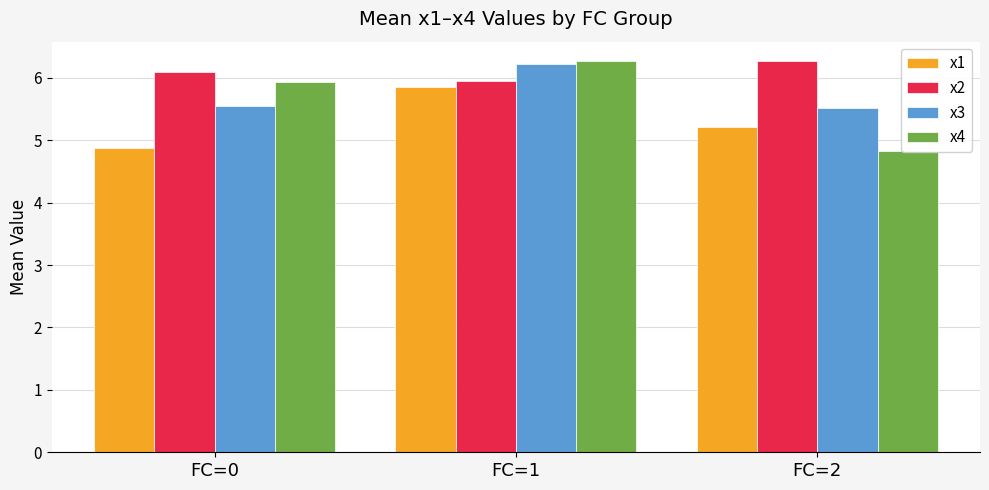

At which label does x2 reach its minimum?

FC=1